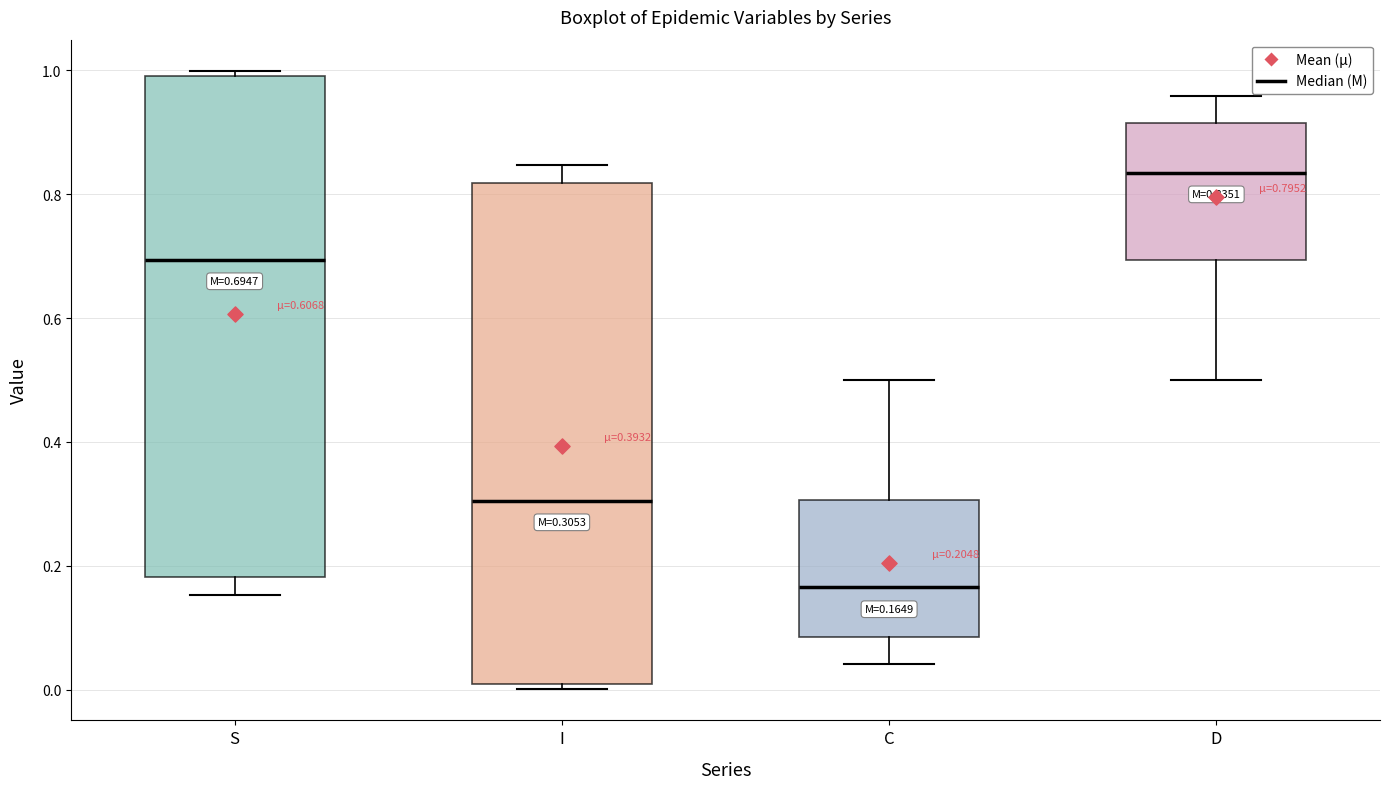

Which box's median line is the highest?

D